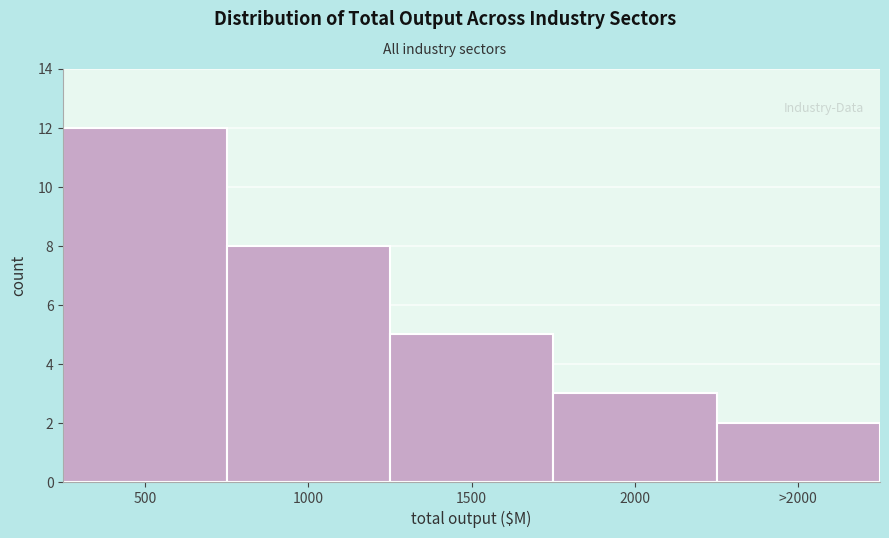

Reading right to left, list all the values displayed in this chart.

2	3	5	8	12